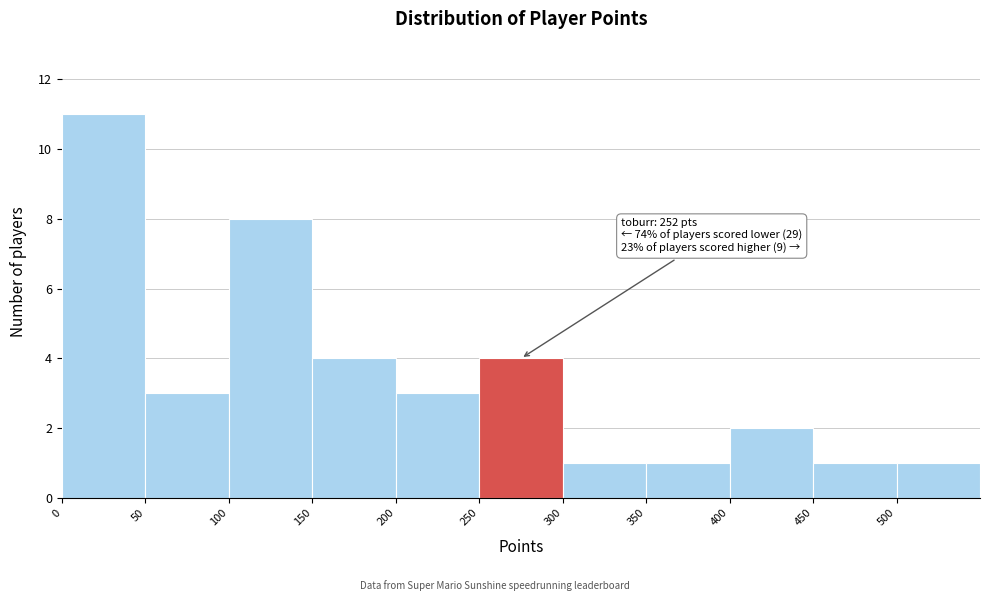

Which range on the x-axis has the tallest bar?

0 to 50